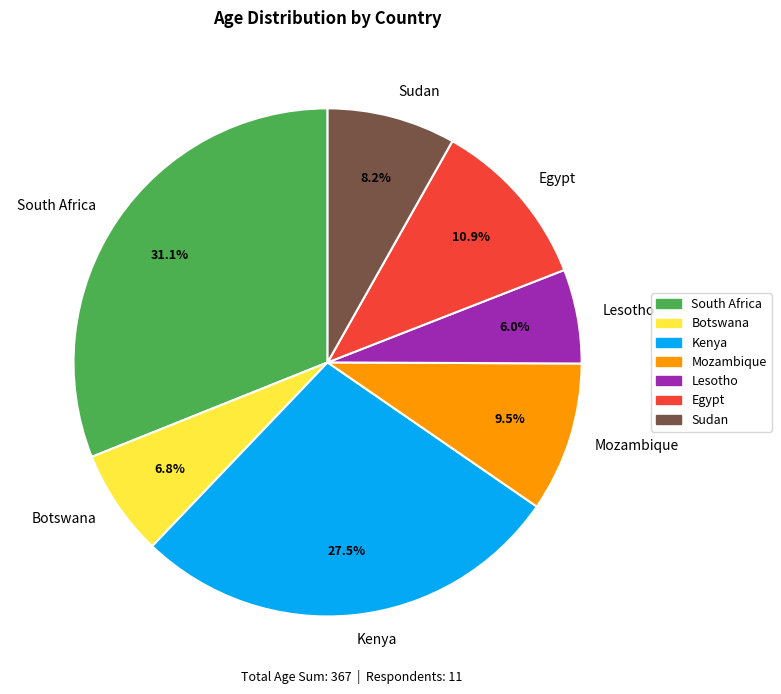

Rank the categories by value from highest to lowest.

South Africa, Kenya, Egypt, Mozambique, Sudan, Botswana, Lesotho